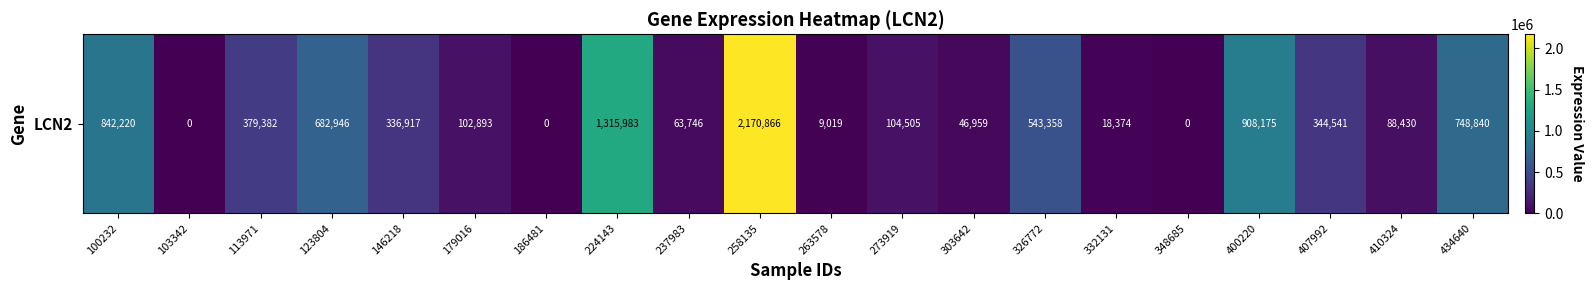

Which label corresponds to the smallest value in the chart?

103342